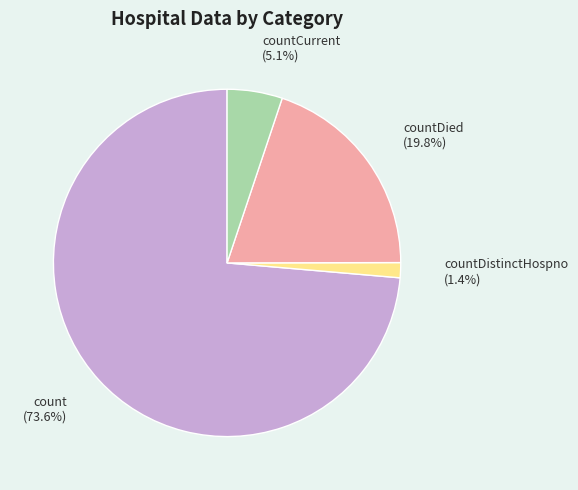

Combined, do countDied (19.8%) and countCurrent (5.1%) account for over 50%?

No